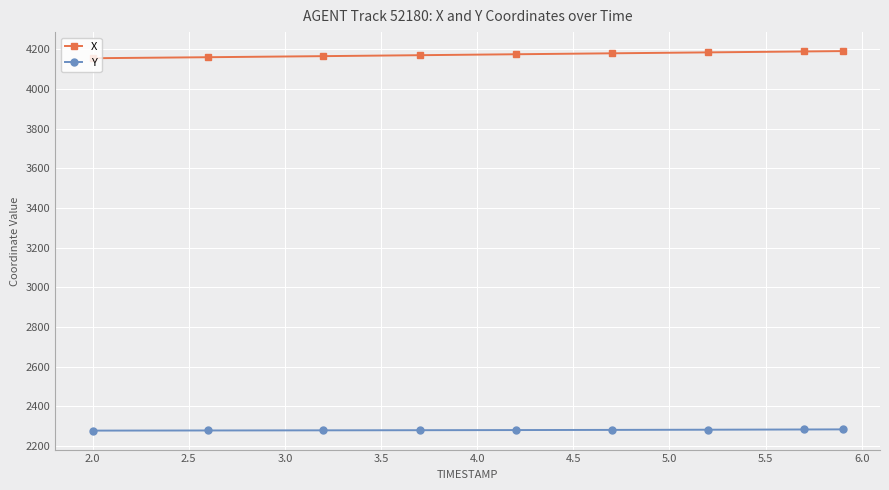

What is the highest value of the X series?

4190.0